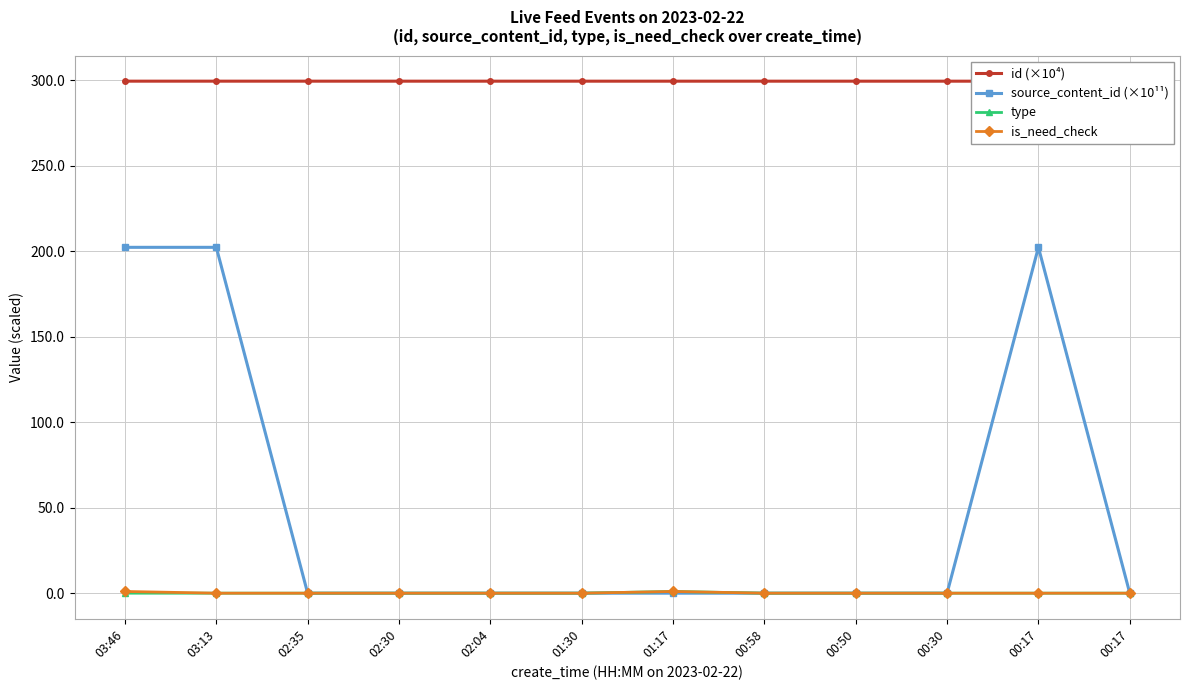

How many interior local peaks does the source_content_id (×10¹¹) series have?

1